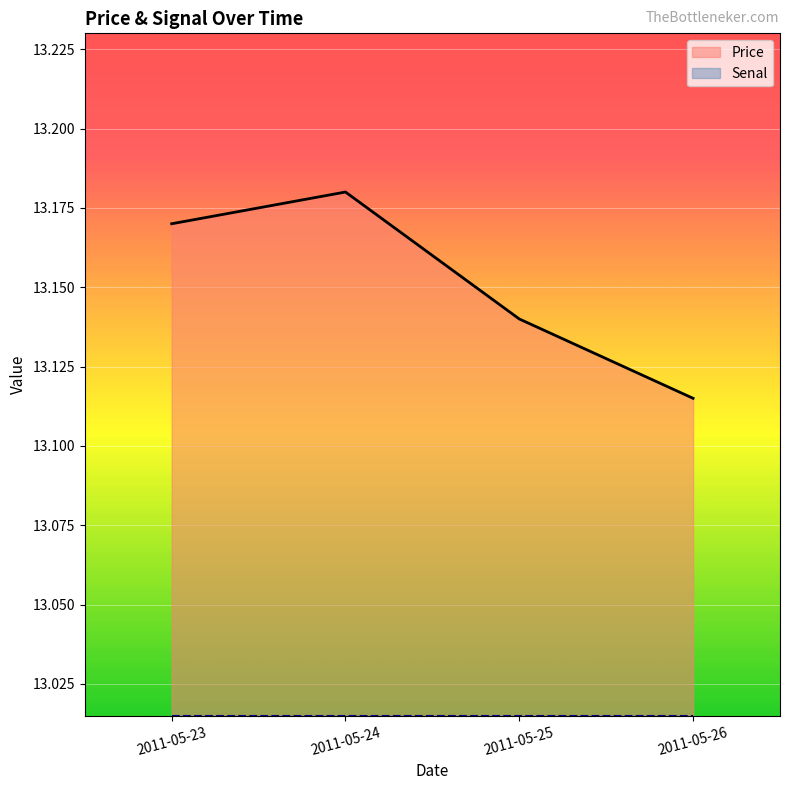

What are all the series names shown in the legend?

Price, Senal